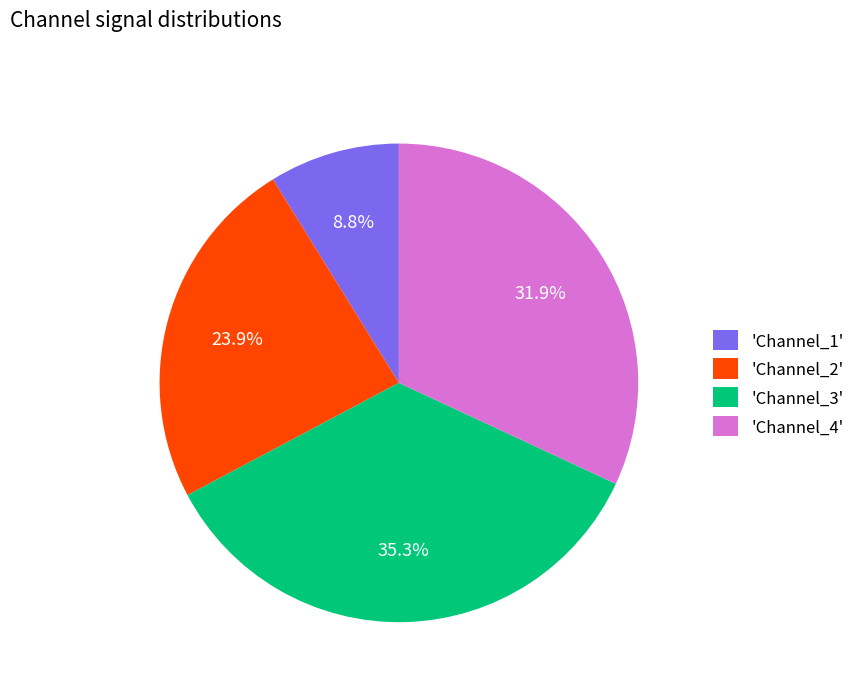

Between 'Channel_1' and 'Channel_4', which is larger?

'Channel_4'